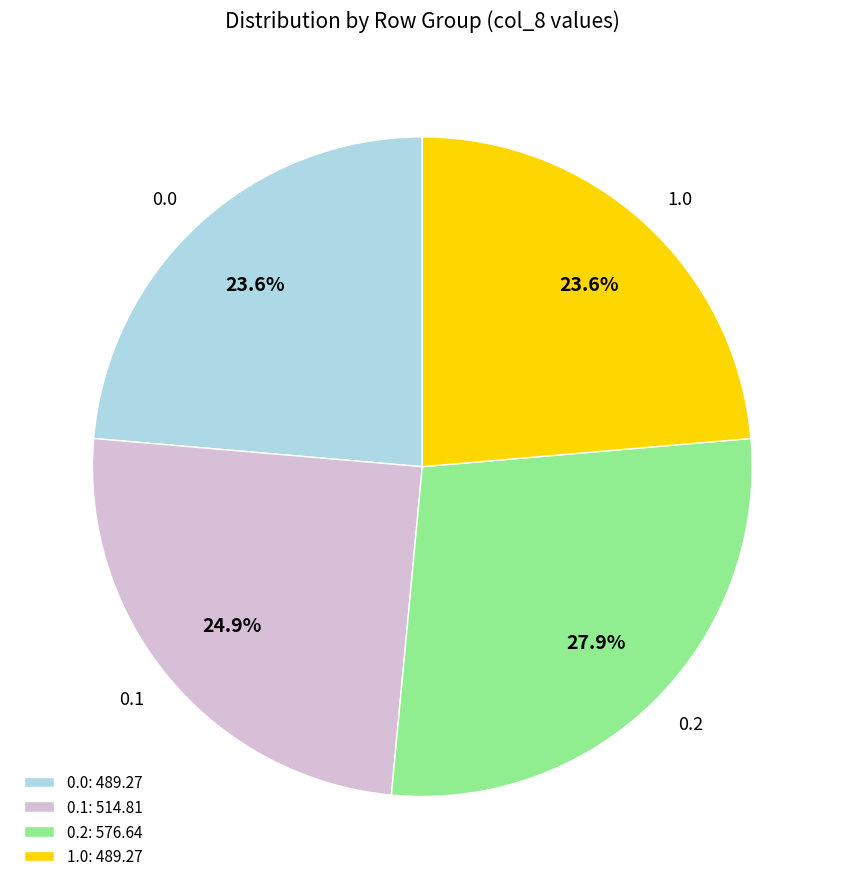

How much of the chart is everything except 0.1?

75.1%